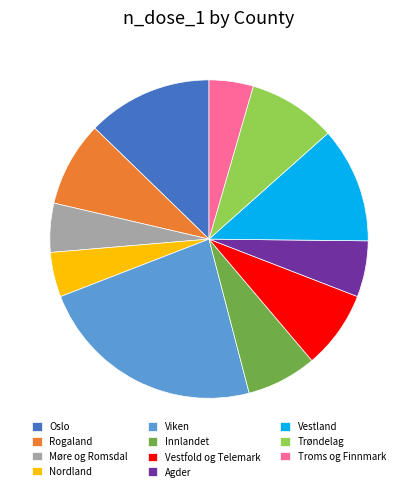

Which slice is the largest?

Viken